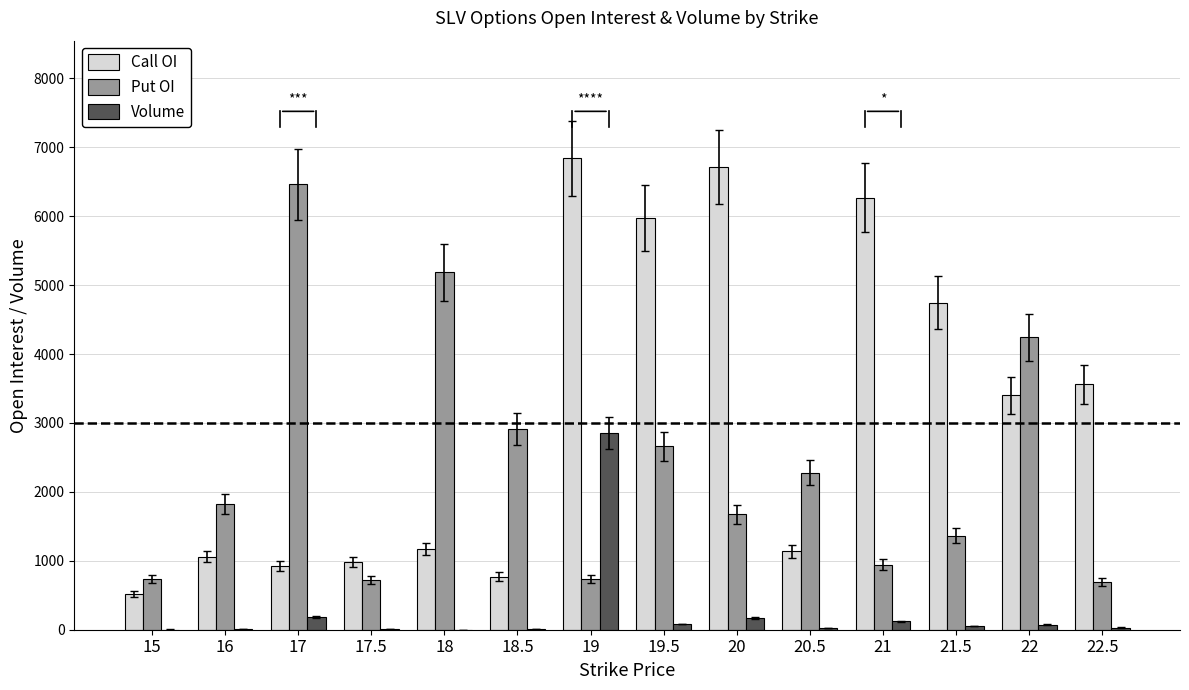

The value of Call OI at 17 is 919. True or false?

True